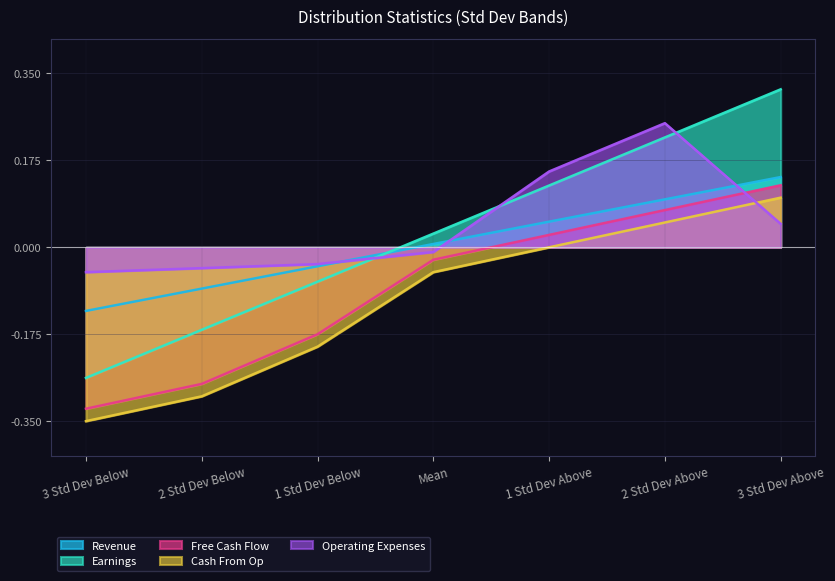

The value of Free Cash Flow at Mean is -0.0. True or false?

True